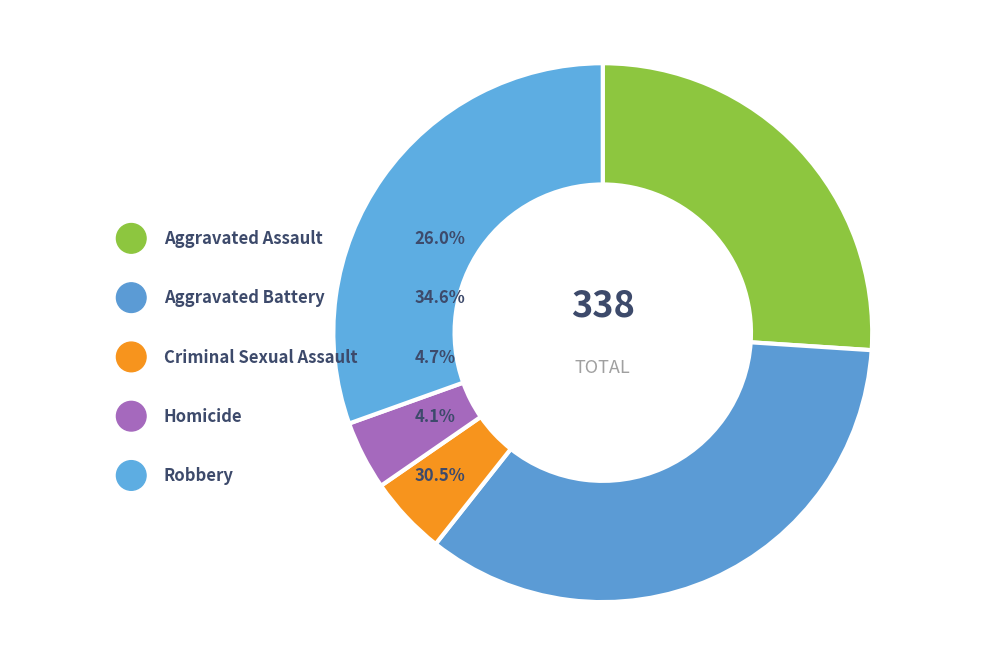

Do Aggravated Assault and Aggravated Battery together represent more than half of the pie?

Yes